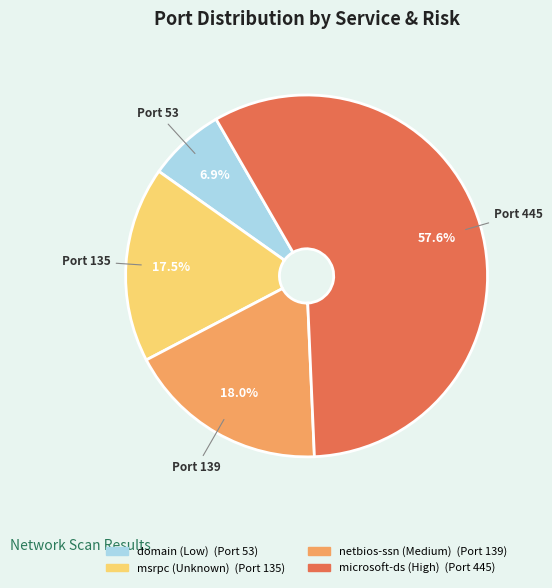

Which has a higher value, msrpc (Unknown) or domain (Low)?

msrpc (Unknown)